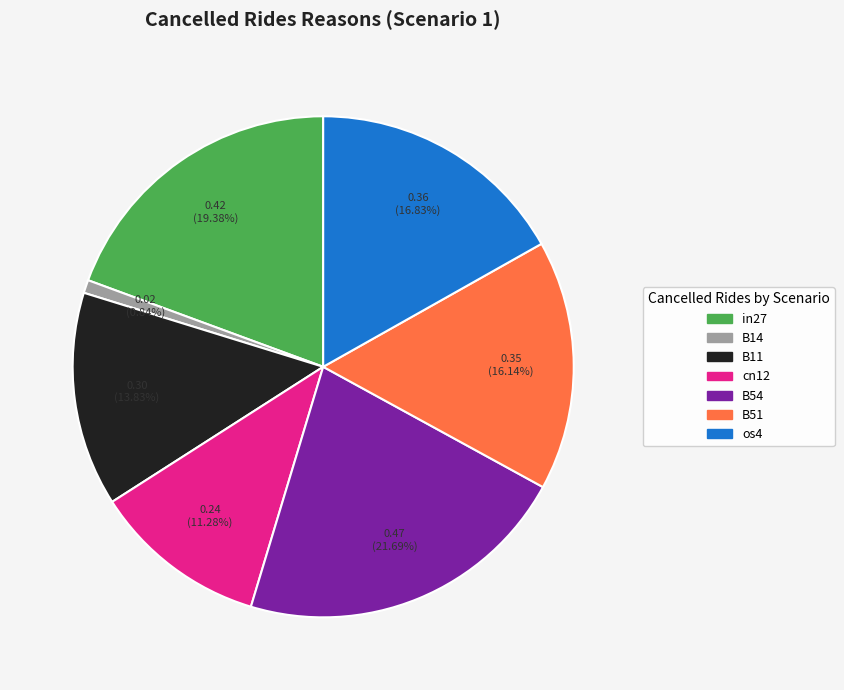

What is the smallest slice in the pie chart?

B14